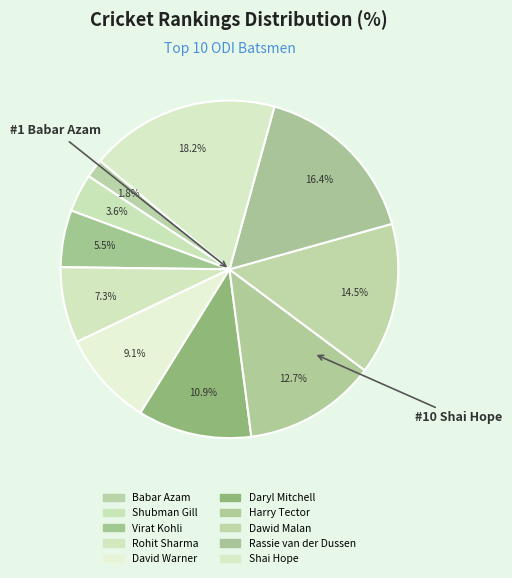

Approximately how many times larger is the value at Babar Azam compared to David Warner?

0.2